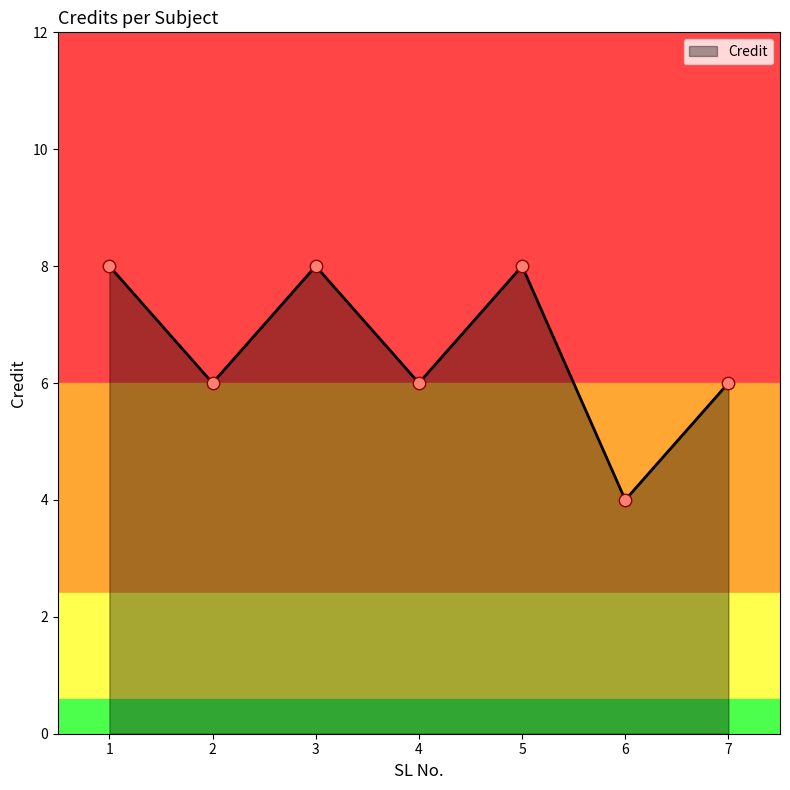

What is the change in value from 4 to 6?

-2